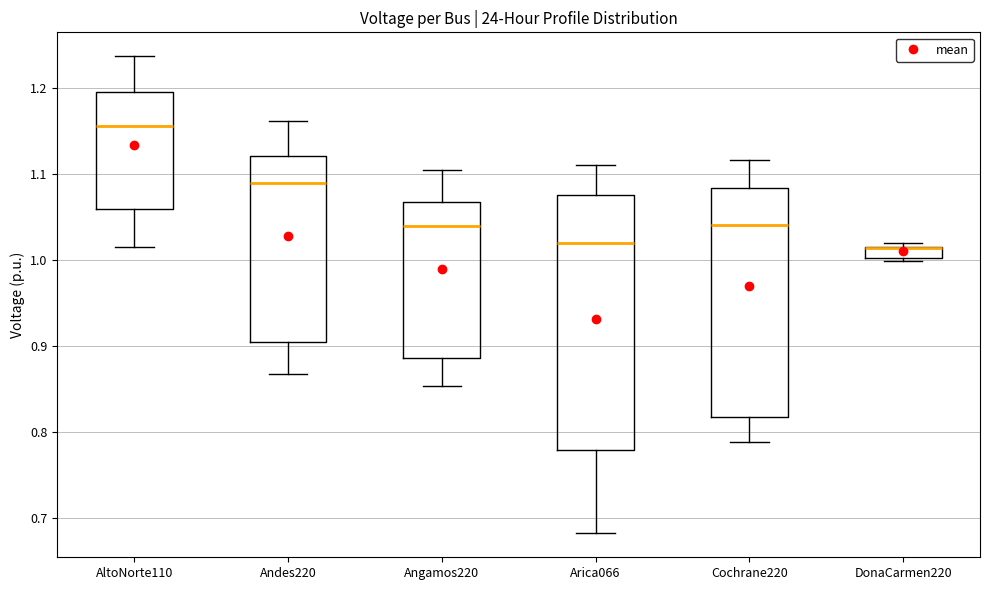

Where does the median line of the box for Arica066 sit on the y-axis? The values are not printed on the chart, so give them approximately, as read against the axis.

1.02